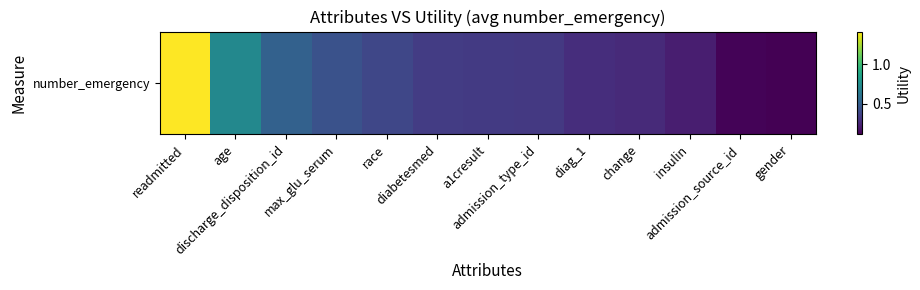

List the labels in order of value, largest first.

readmitted, age, discharge_disposition_id, max_glu_serum, race, diabetesmed, a1cresult, admission_type_id, diag_1, change, insulin, admission_source_id, gender